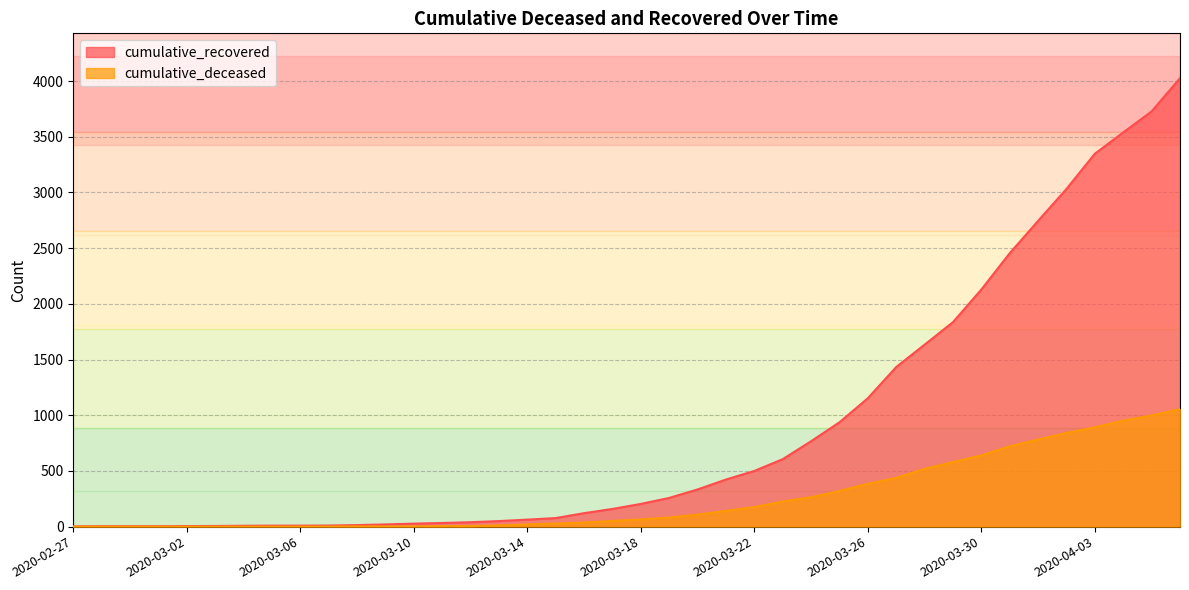

List the labels in order of cumulative_recovered value, largest first.

2020-04-06, 2020-04-05, 2020-04-04, 2020-04-03, 2020-04-02, 2020-04-01, 2020-03-31, 2020-03-30, 2020-03-29, 2020-03-28, 2020-03-27, 2020-03-26, 2020-03-25, 2020-03-24, 2020-03-23, 2020-03-22, 2020-03-21, 2020-03-20, 2020-03-19, 2020-03-18, 2020-03-17, 2020-03-16, 2020-03-15, 2020-03-14, 2020-03-13, 2020-03-12, 2020-03-11, 2020-03-10, 2020-03-09, 2020-03-08, 2020-03-07, 2020-03-05, 2020-03-06, 2020-03-04, 2020-03-03, 2020-03-02, 2020-02-28, 2020-02-29, 2020-03-01, 2020-02-27